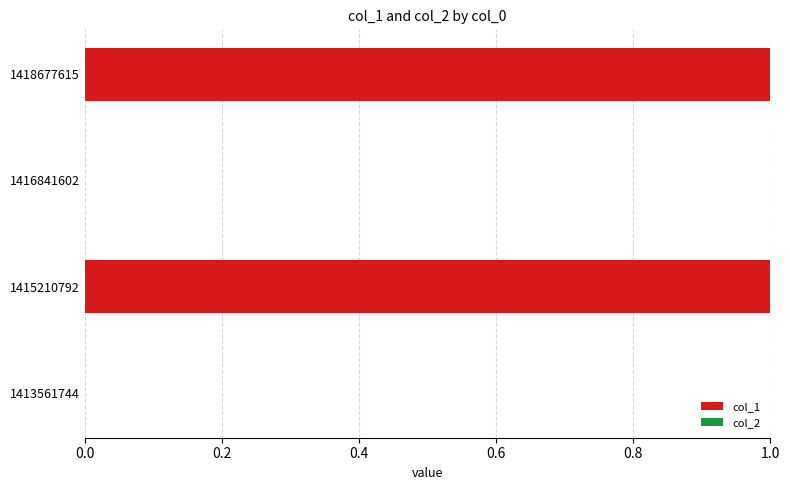

Which has a higher value, 1413561744 or 1415210792?

1415210792